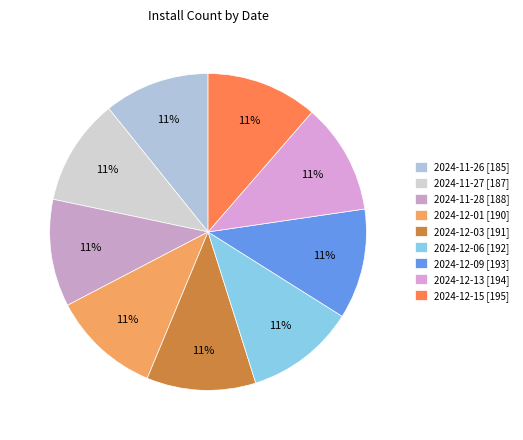

Is there any slice that represents more than half of the pie?

No